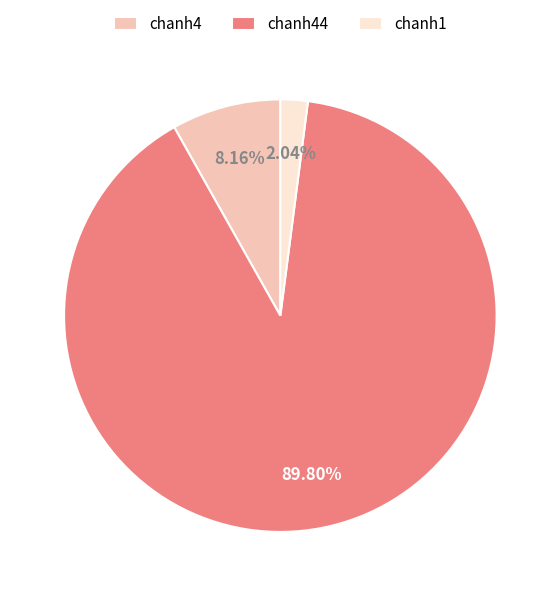

The chanh4 slice represents 8% of the pie. True or false?

True